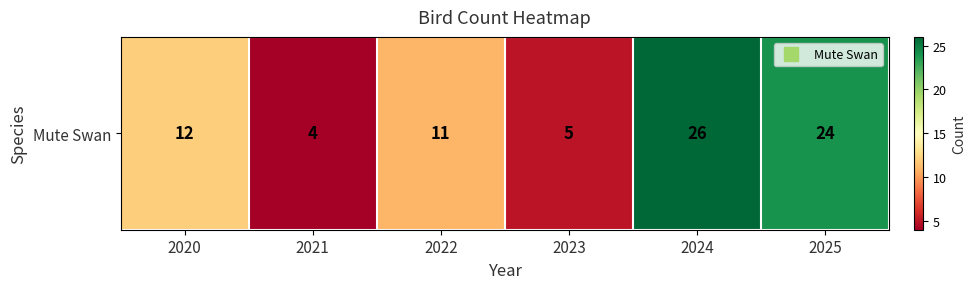

At which category does the chart reach its minimum across all series?

2021